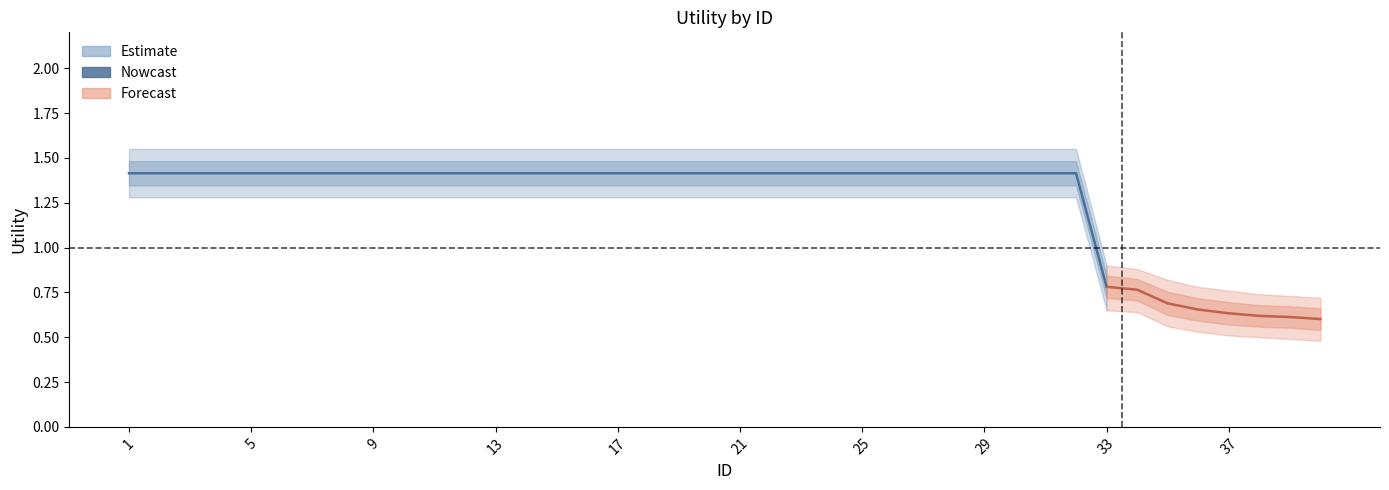

Between 16 and 17, which is larger?

16